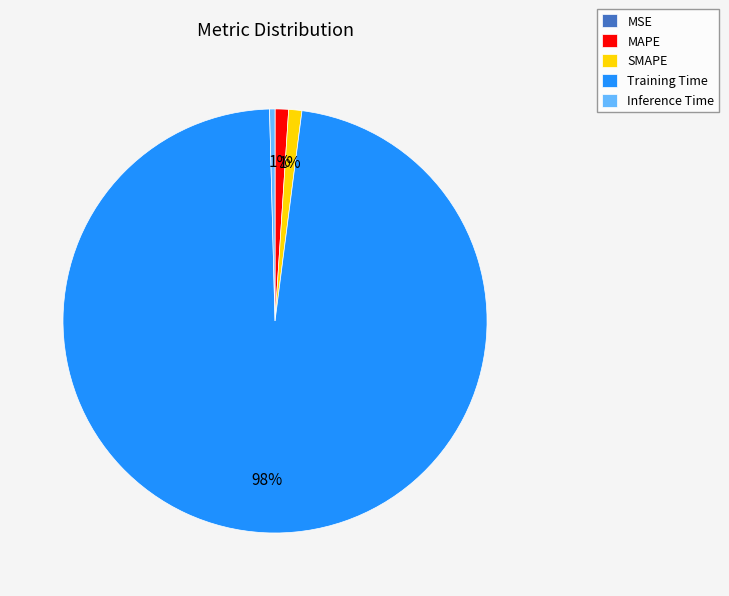

Which has a higher value, Inference Time or Training Time?

Training Time